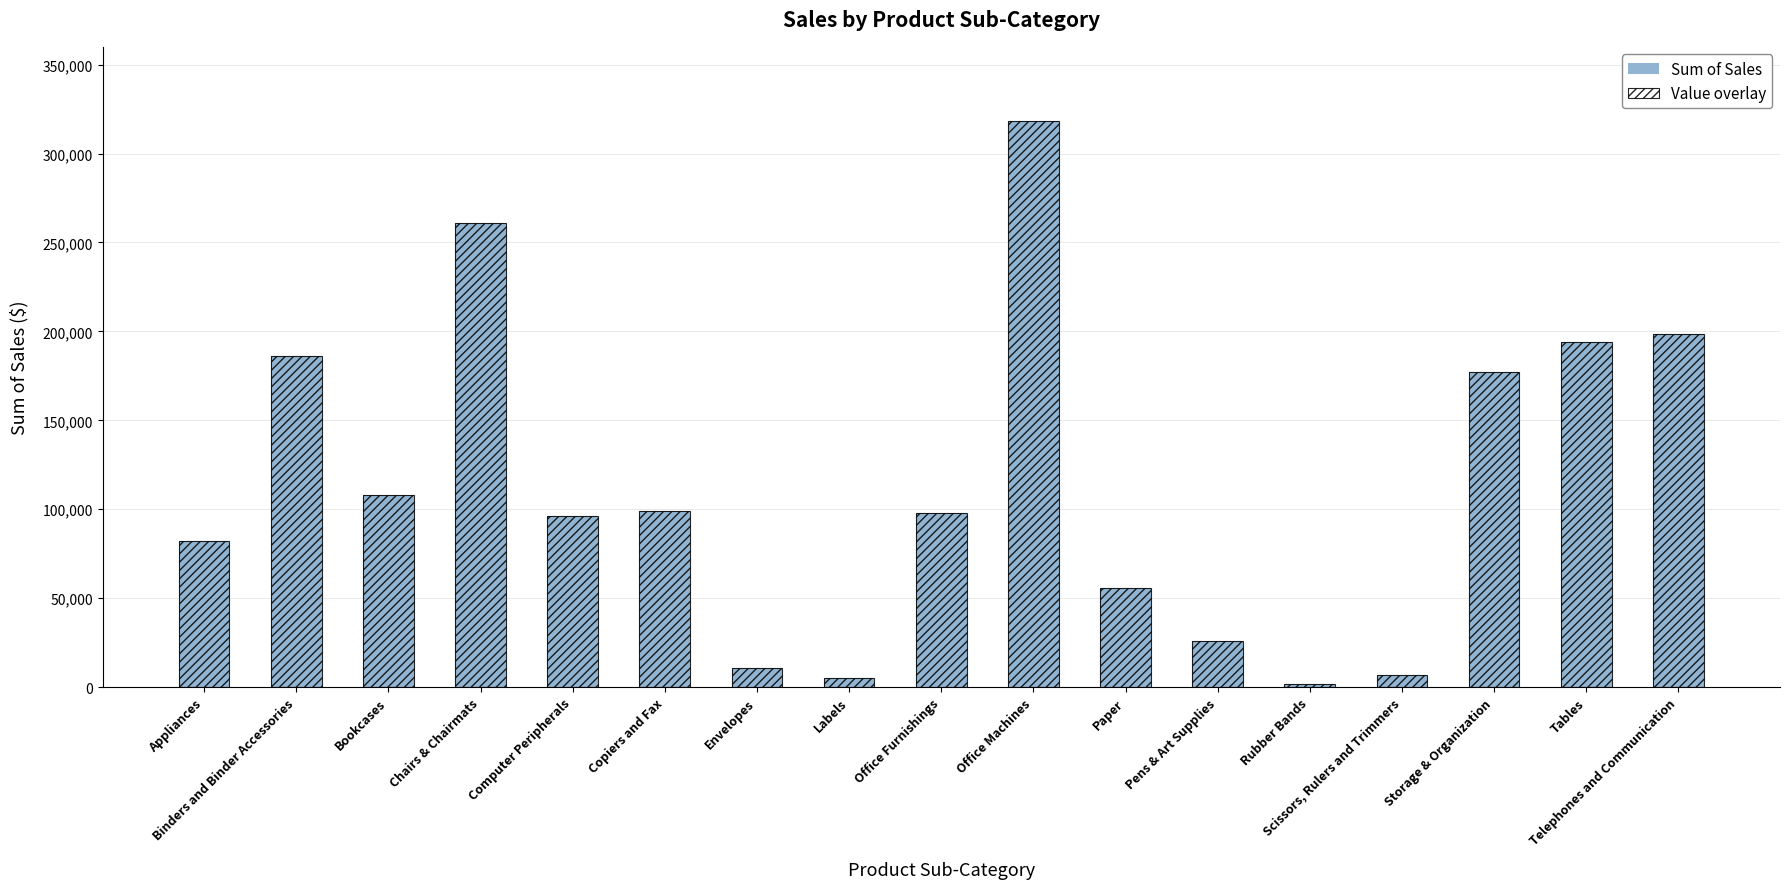

Is it true that Sum of Sales equals 26071.6 at Pens & Art Supplies?

True